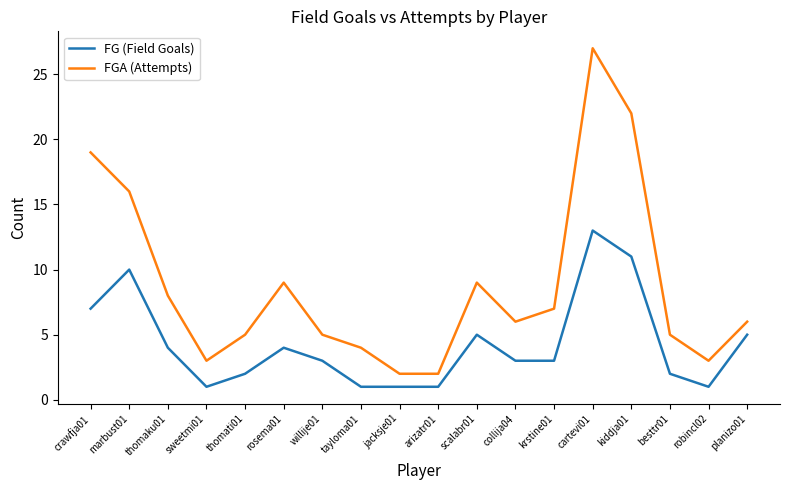

How many interior local peaks does the FGA (Attempts) series have?

3